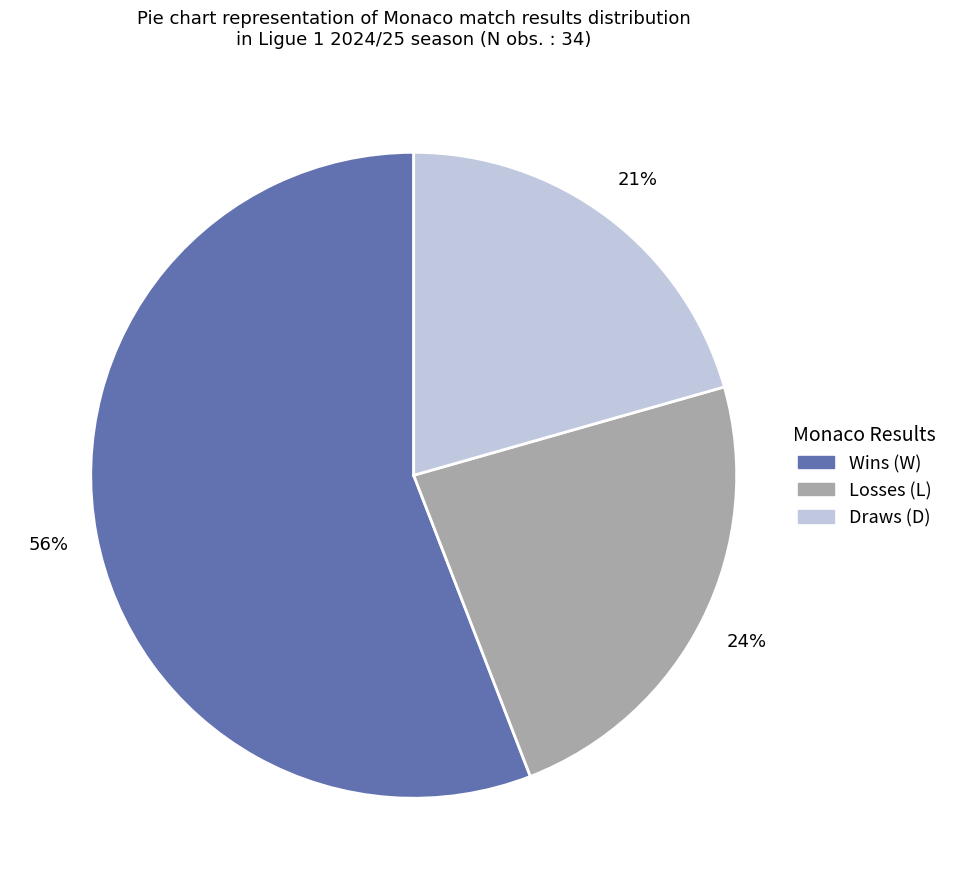

Is there a majority slice in this chart?

Yes